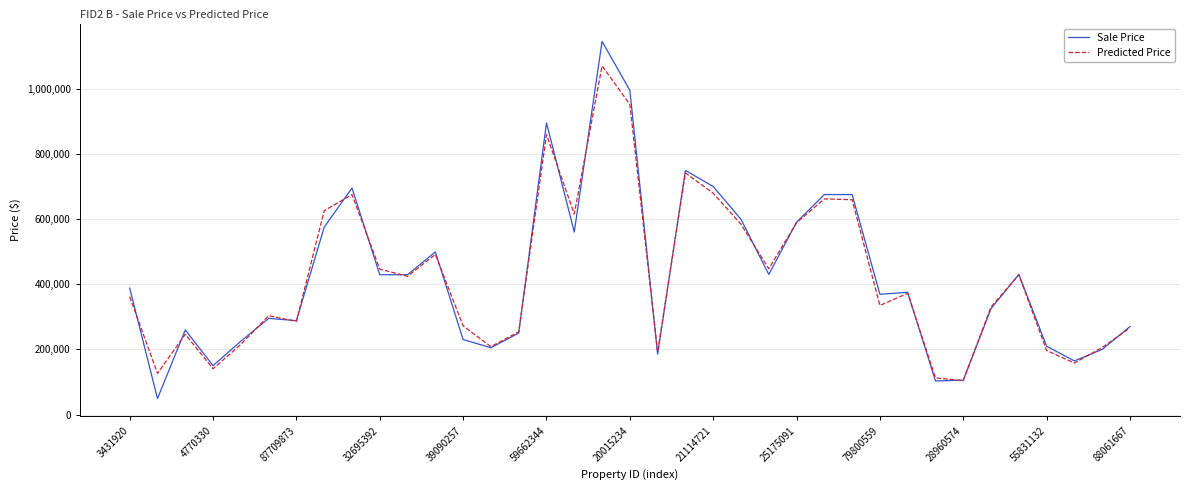

What is the maximum value for Sale Price?

1145000.0